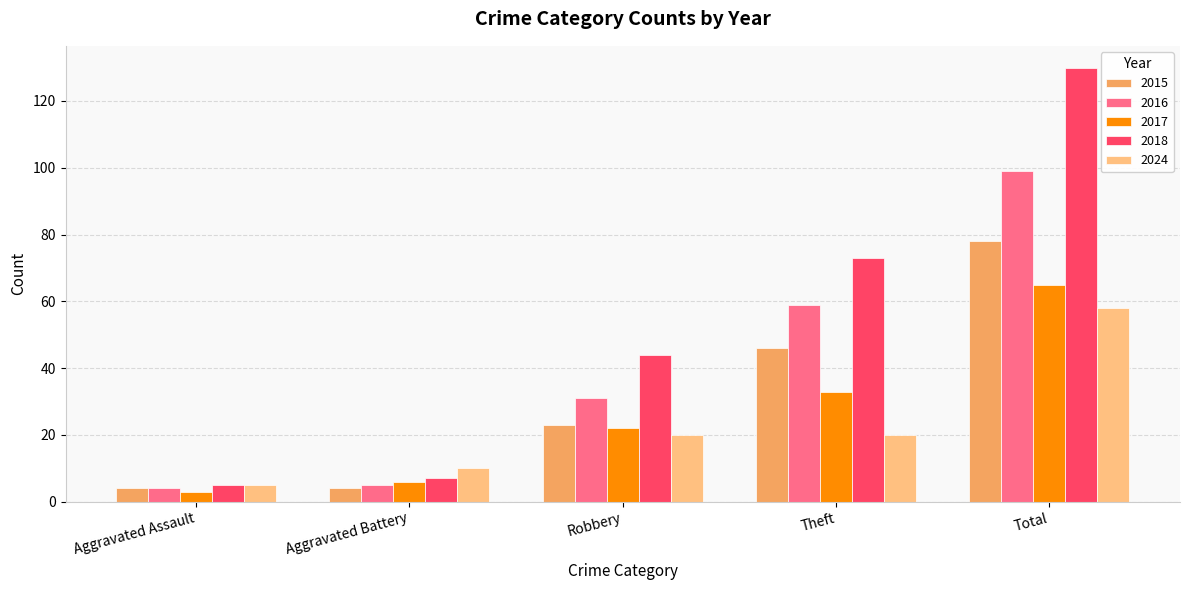

What are all the series names shown in the legend?

2015, 2016, 2017, 2018, 2024